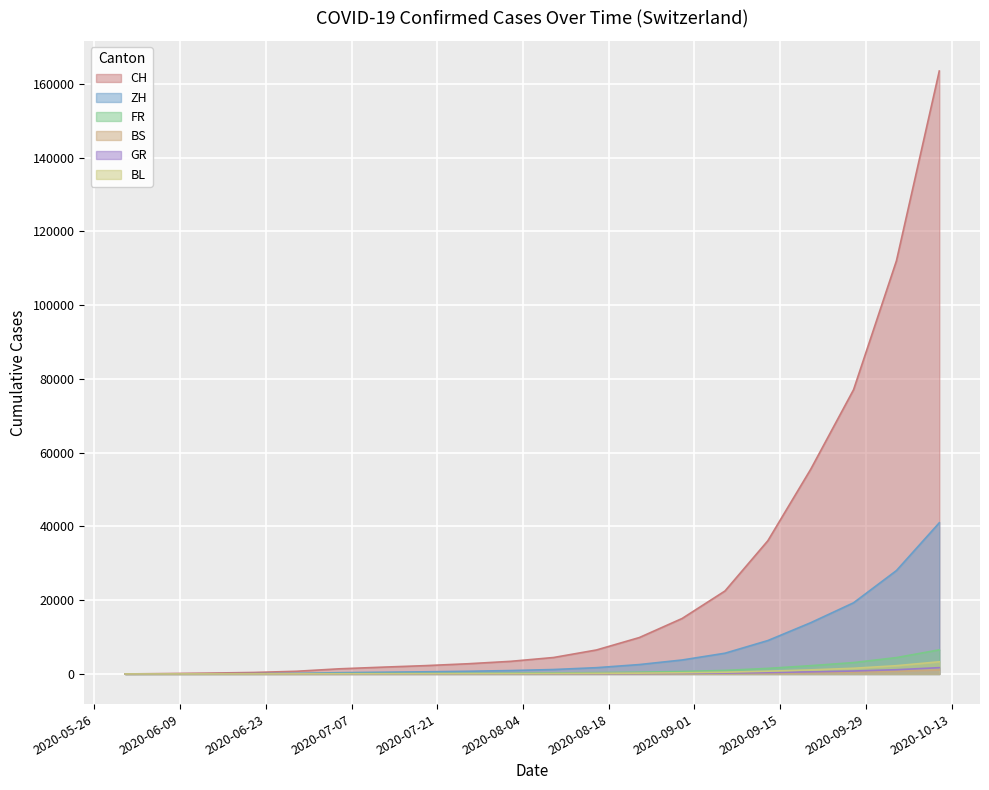

What is the difference between the maximum and minimum values in the GR series?

1700